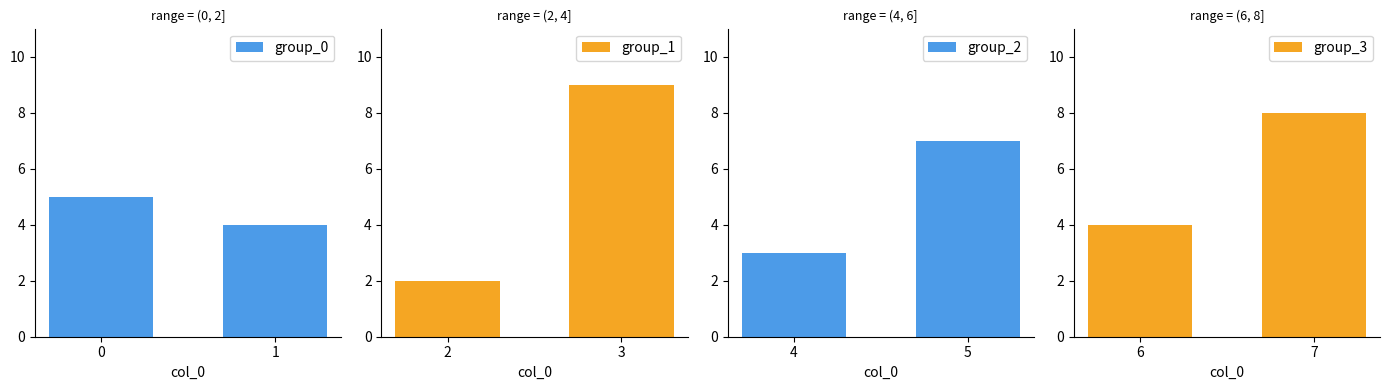

What is the minimum value shown in the chart?

2